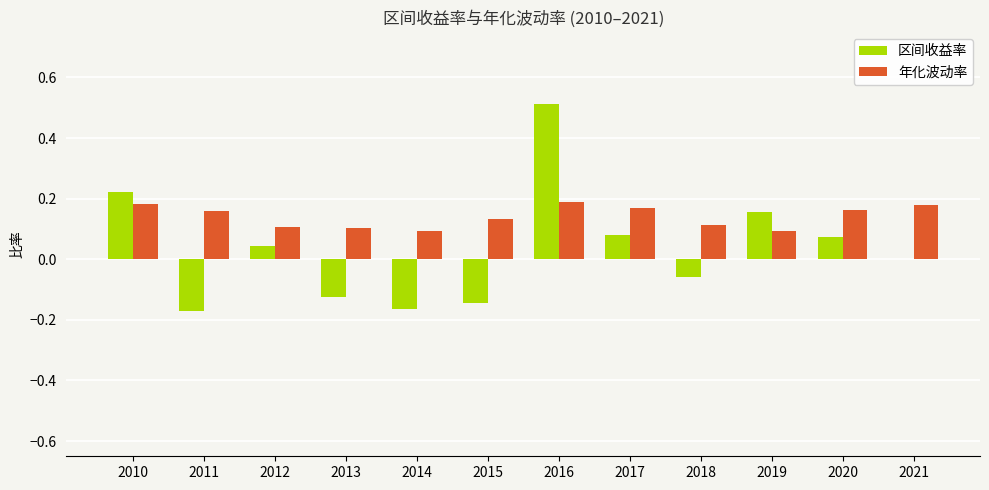

Between 2010 and 2018, which series saw the biggest shift?

区间收益率